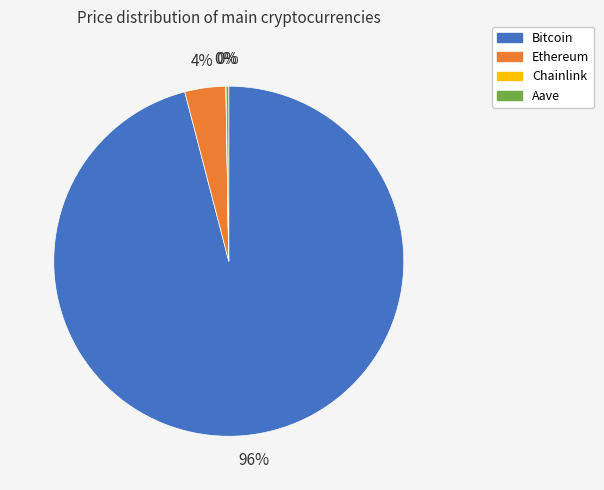

To the nearest percent, what percentage of the pie is Bitcoin?

96%